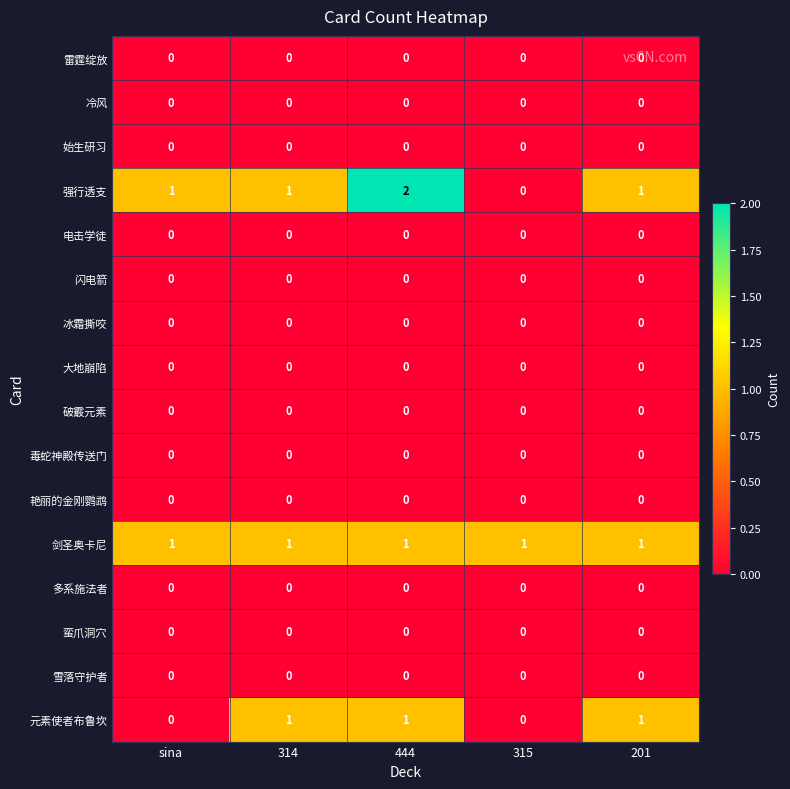

Which label corresponds to the largest value in the chart?

444